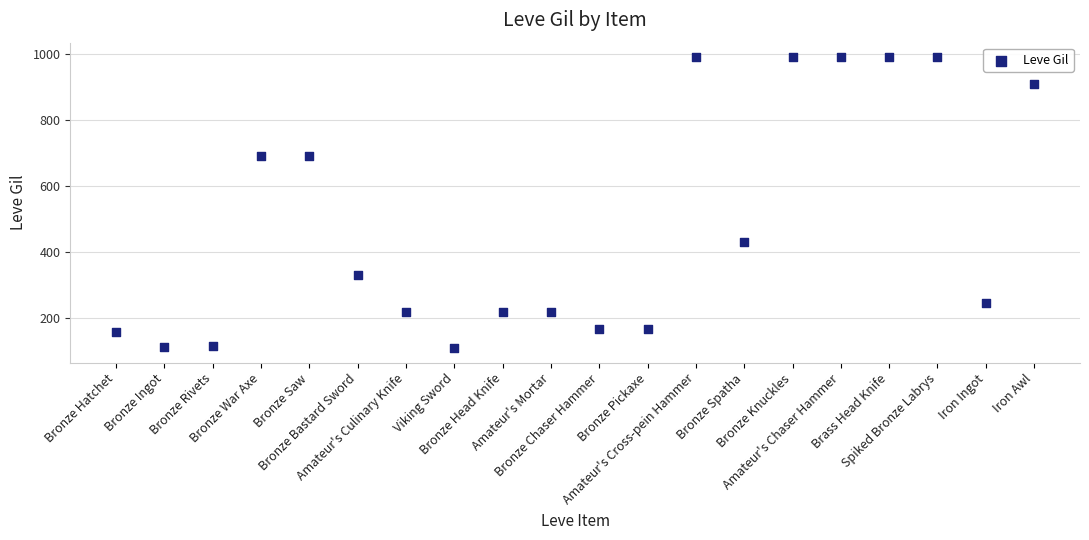

What is the range of Y values (max minus min)?

880